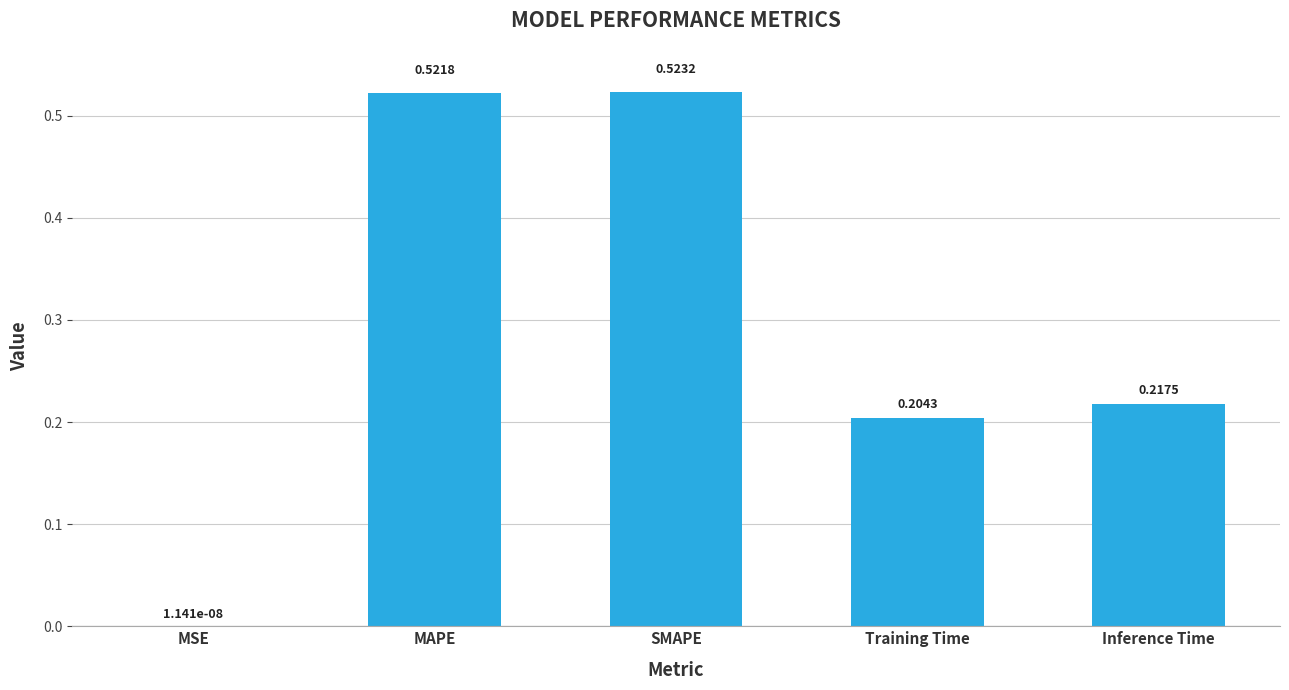

Which label corresponds to the largest value in the chart?

SMAPE